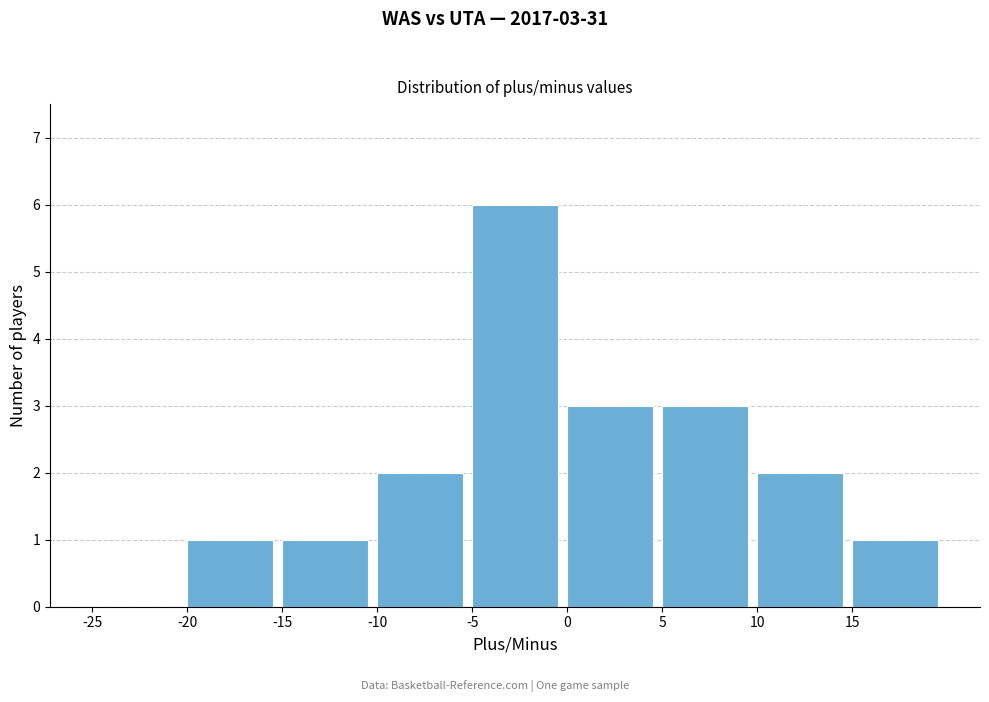

Over which range of the x-axis is the bar tallest?

-5 to 0